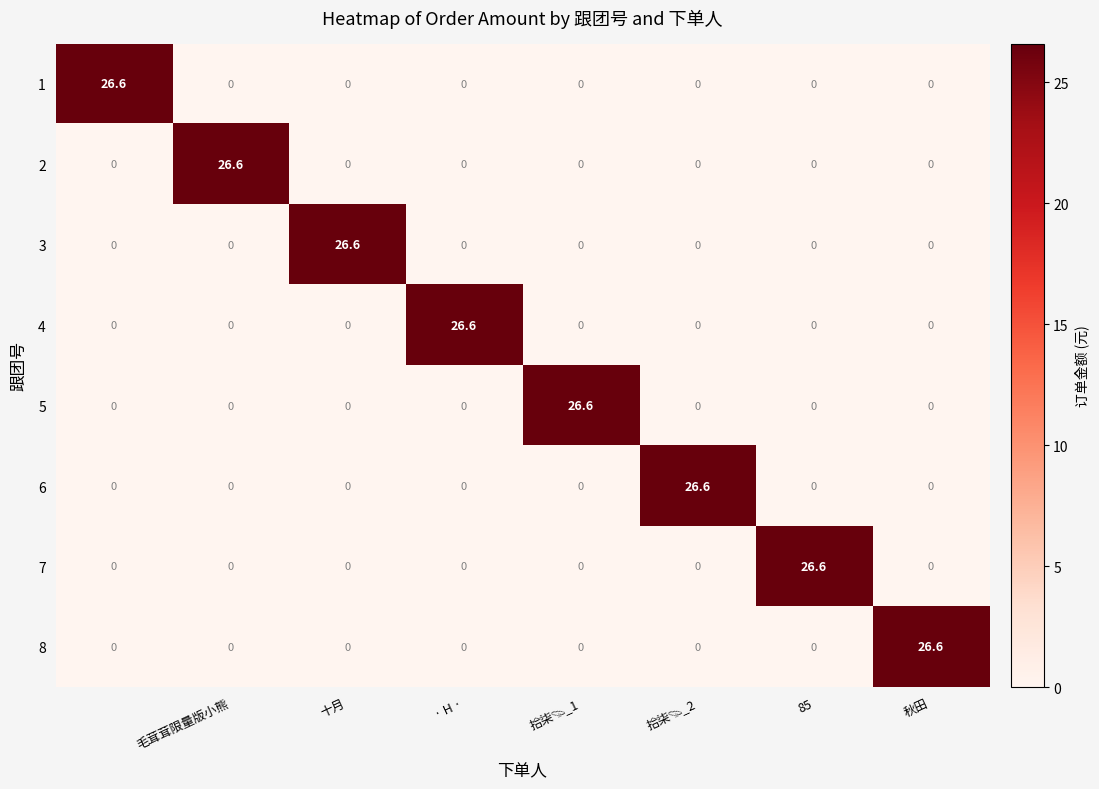

What is the maximum value for 8?

26.6